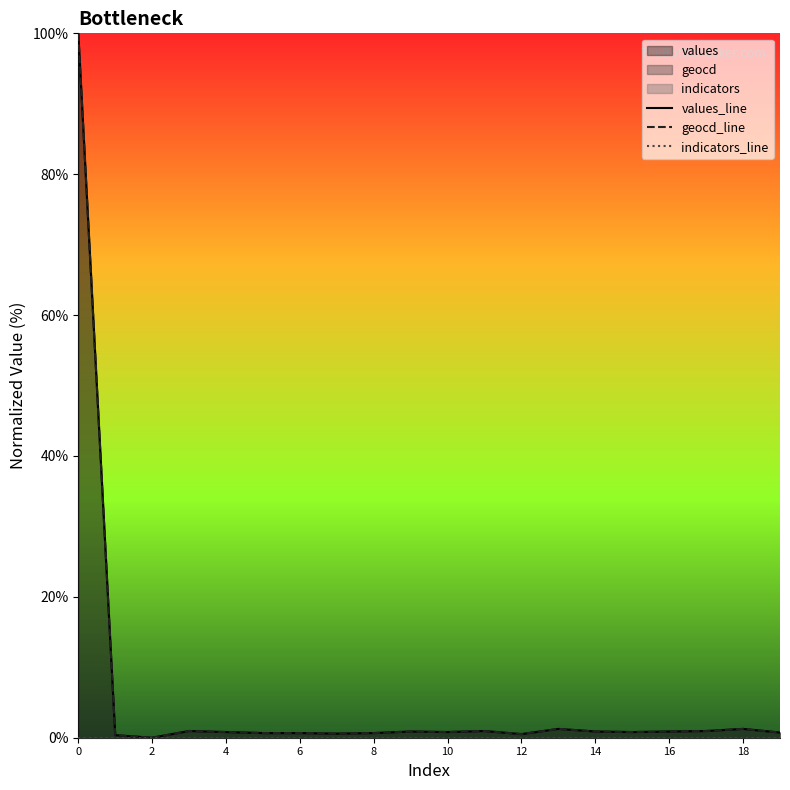

Reading left to right, what are all the values shown in this chart?

values_line: 100.0	0.4	0.0	1.0	0.8	0.7	0.7	0.6	0.7	0.9	0.8	1.0	0.5	1.3	0.9	0.8	0.9	1.0	1.3	0.7
geocd_line: 100.0	0.4	0.0	1.0	0.8	0.7	0.7	0.6	0.7	0.9	0.8	1.0	0.5	1.3	0.9	0.8	0.9	1.0	1.3	0.7
indicators_line: 0.0	0.0	0.0	0.0	0.0	0.0	0.0	0.0	0.0	0.0	0.0	0.0	0.0	0.0	0.0	0.0	0.0	0.0	0.0	0.0